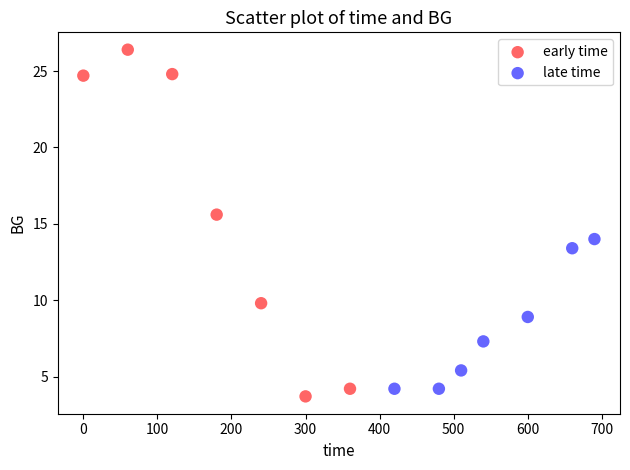

Which series has the widest spread of Y values?

early time